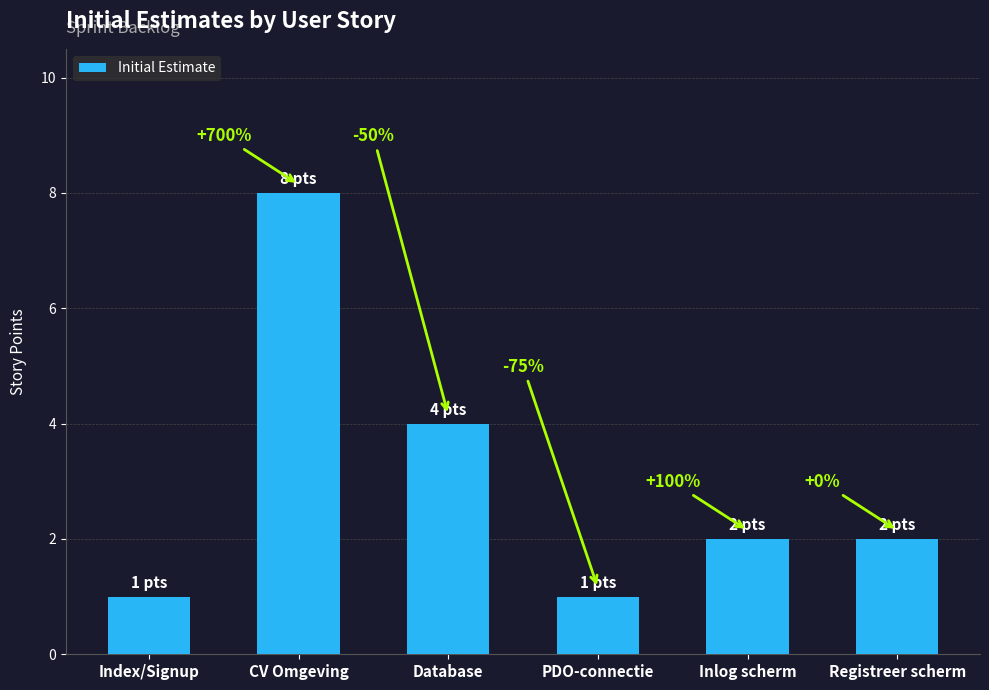

True or false: the data shows 4 at Database.

True